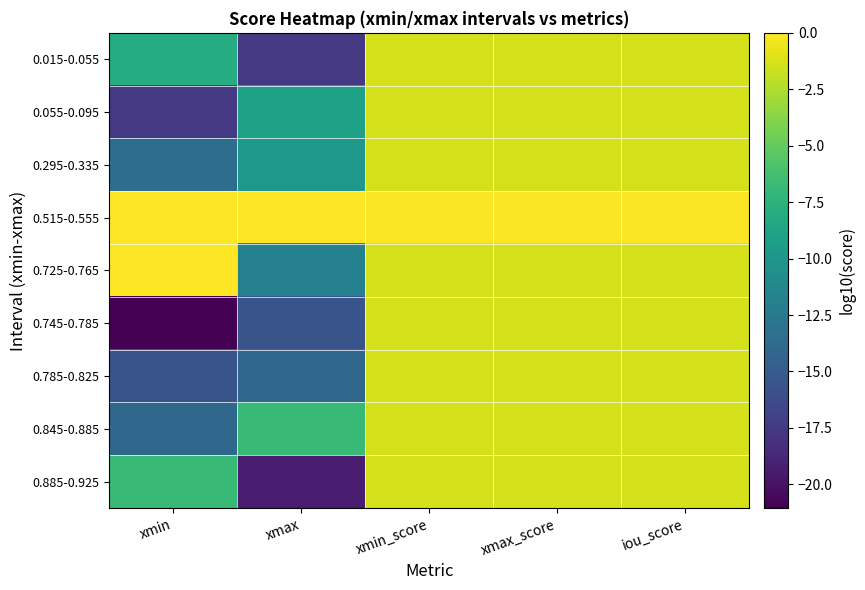

What is the spread (max minus min) of values at iou_score?

1.2